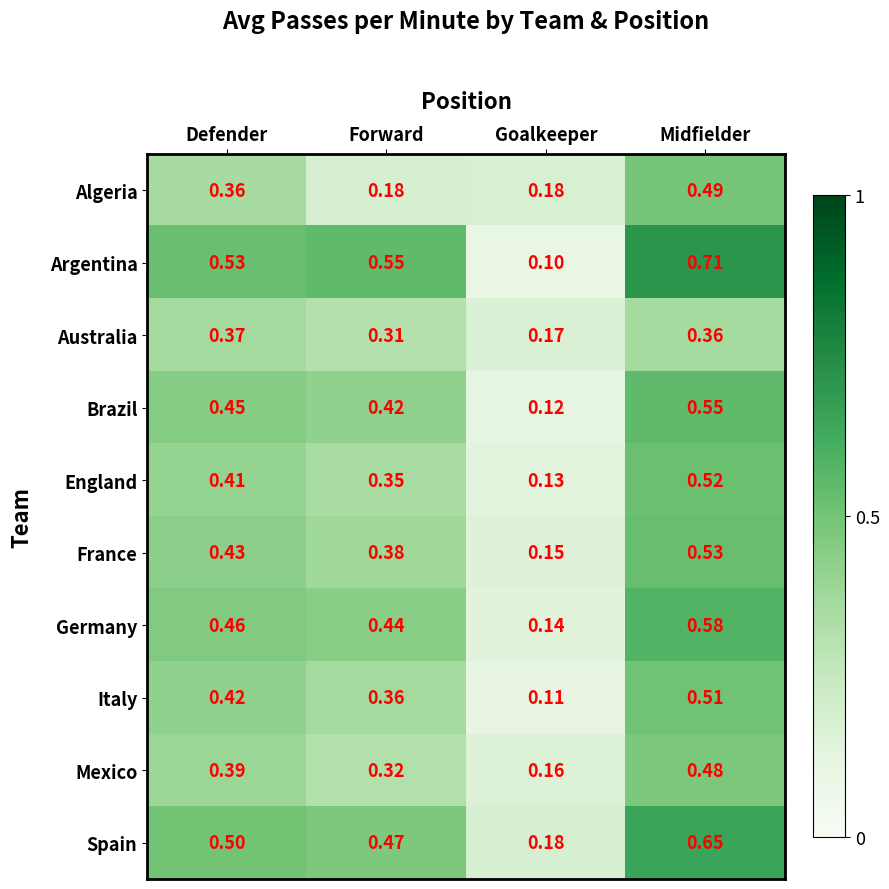

Which category has the lowest value across all series?

Goalkeeper